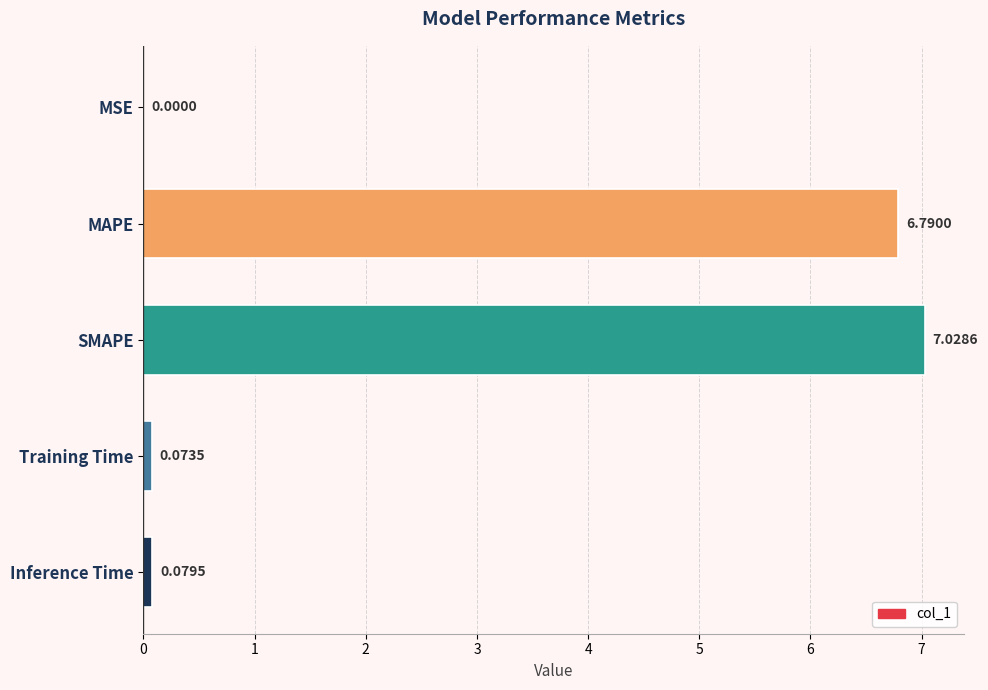

What is the change in value from MSE to SMAPE?

+7.0